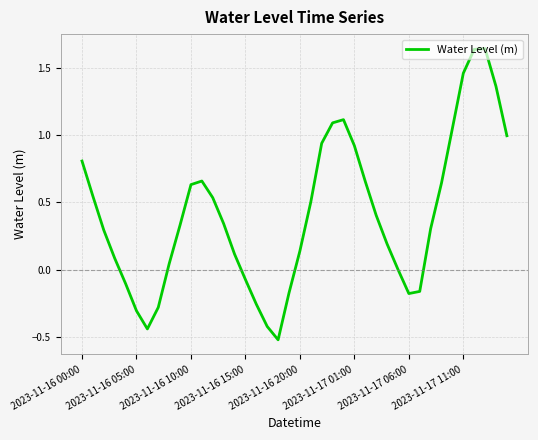

What is the difference between the maximum and minimum values?

2.2